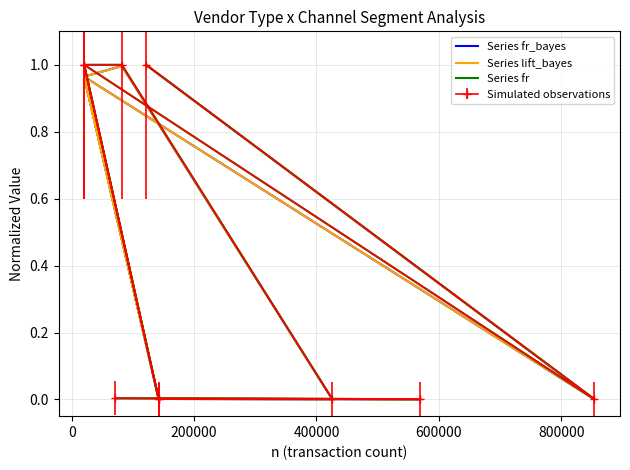

True or false: Series fr_bayes has a value of 0.0 at 9.

False